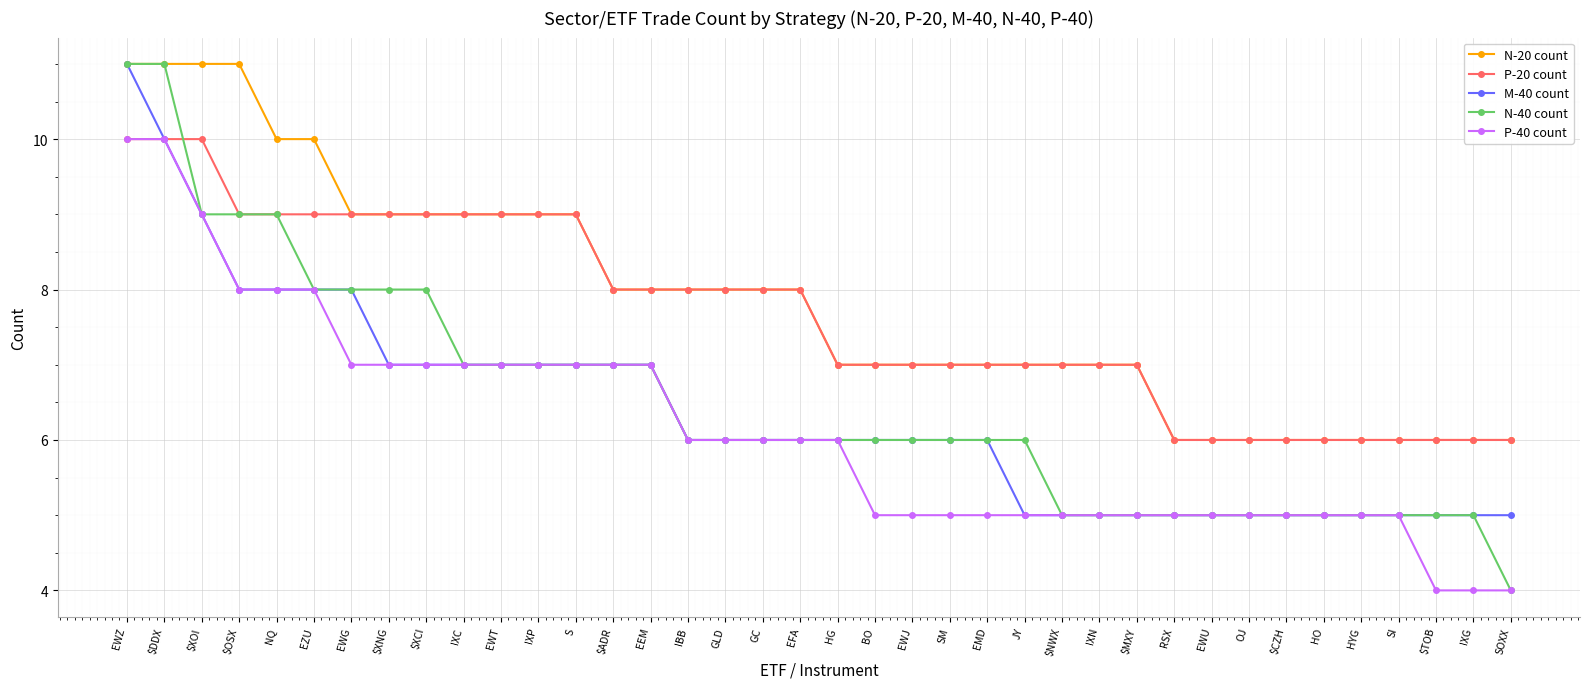

What are all the series names shown in the legend?

N-20 count, P-20 count, M-40 count, N-40 count, P-40 count